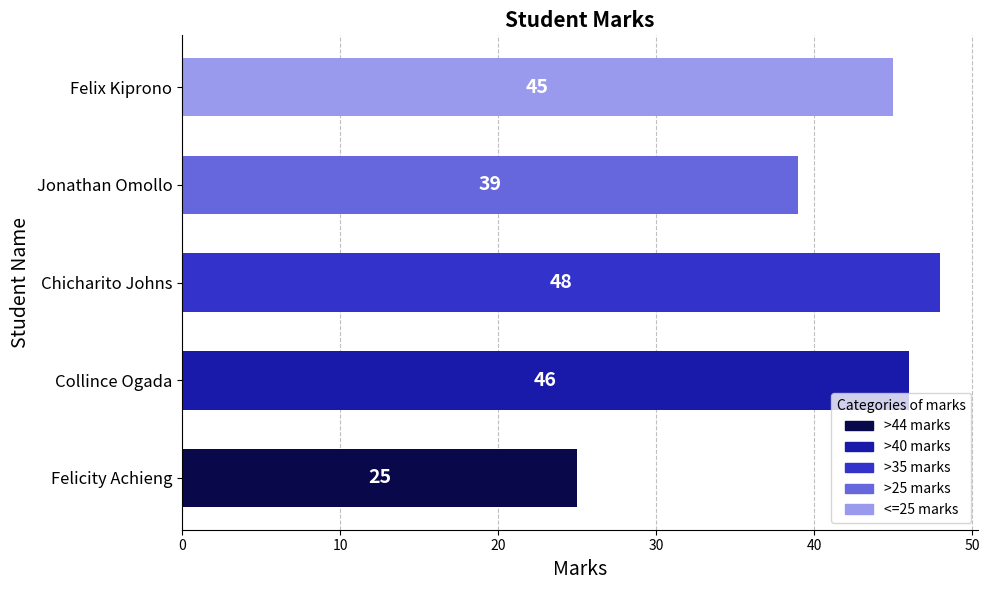

List the labels in order of value, smallest first.

Felicity Achieng, Jonathan Omollo, Felix Kiprono, Collince Ogada, Chicharito Johns